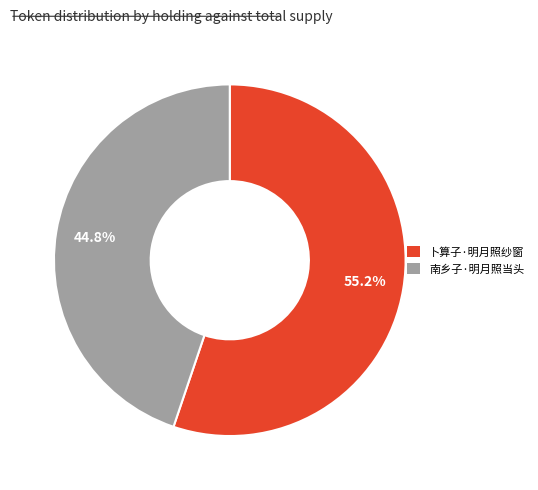

To the nearest percent, what is the difference between the 卜算子·明月照纱窗 and 南乡子·明月照当头 slice percentages?

10%